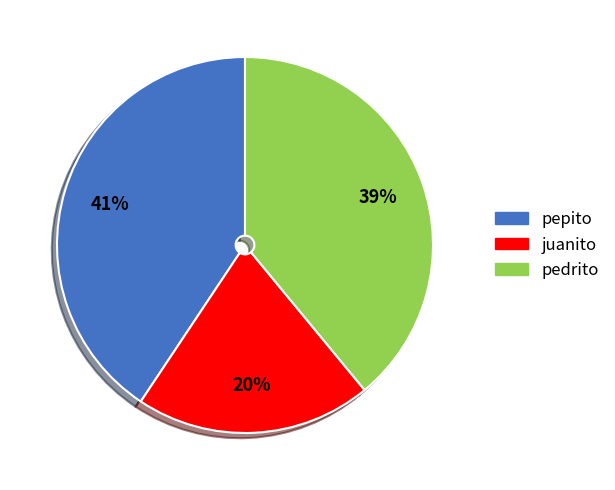

What is the smallest slice in the pie chart?

juanito